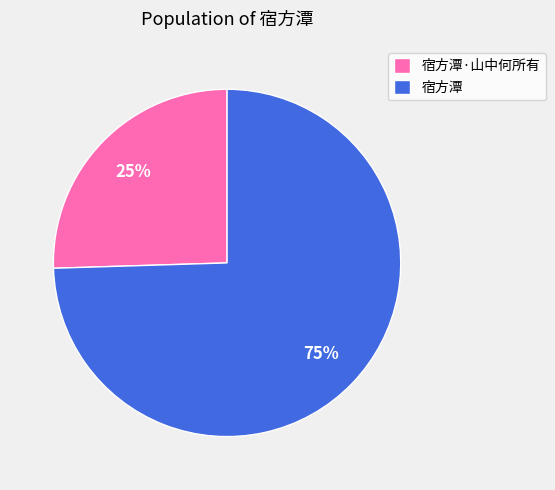

Combined, do 宿方潭·山中何所有 and 宿方潭 account for over 50%?

Yes